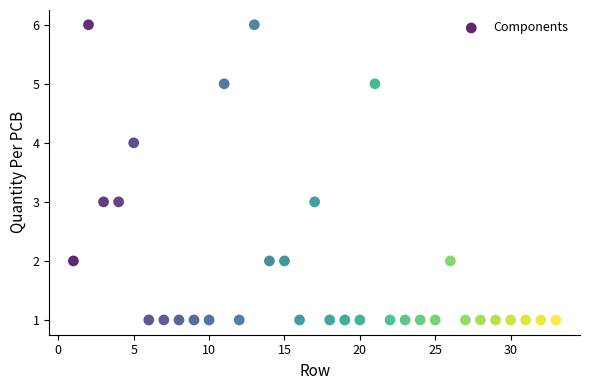

What is the range of X values (max minus min)?

32